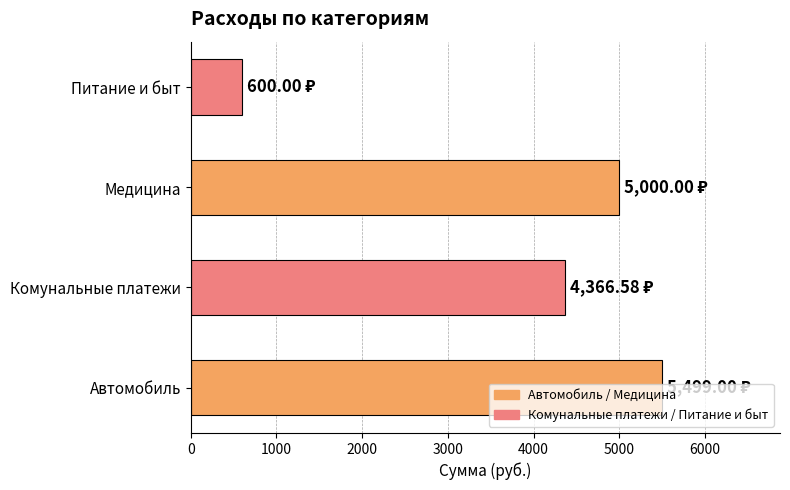

What is the sum of the values at Автомобиль and Комунальные платежи?

9865.6